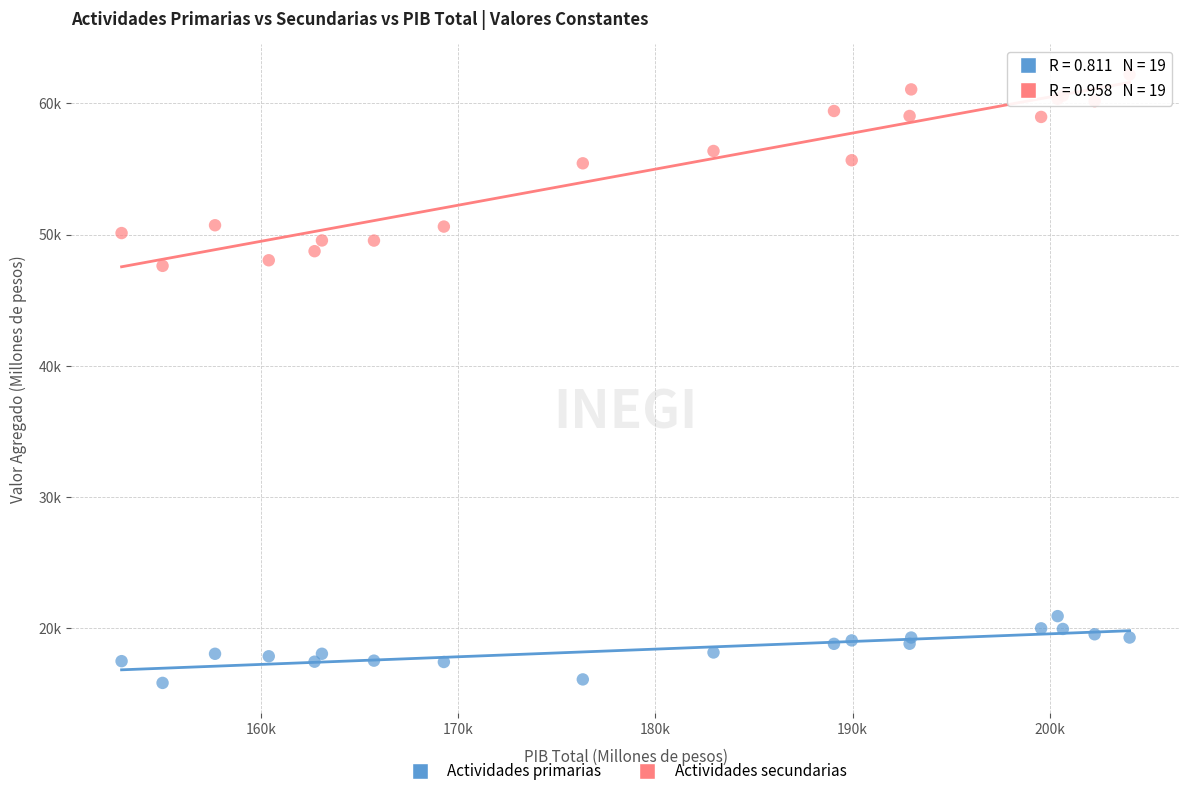

What are all the series names shown in the legend?

Actividades primarias, Actividades secundarias